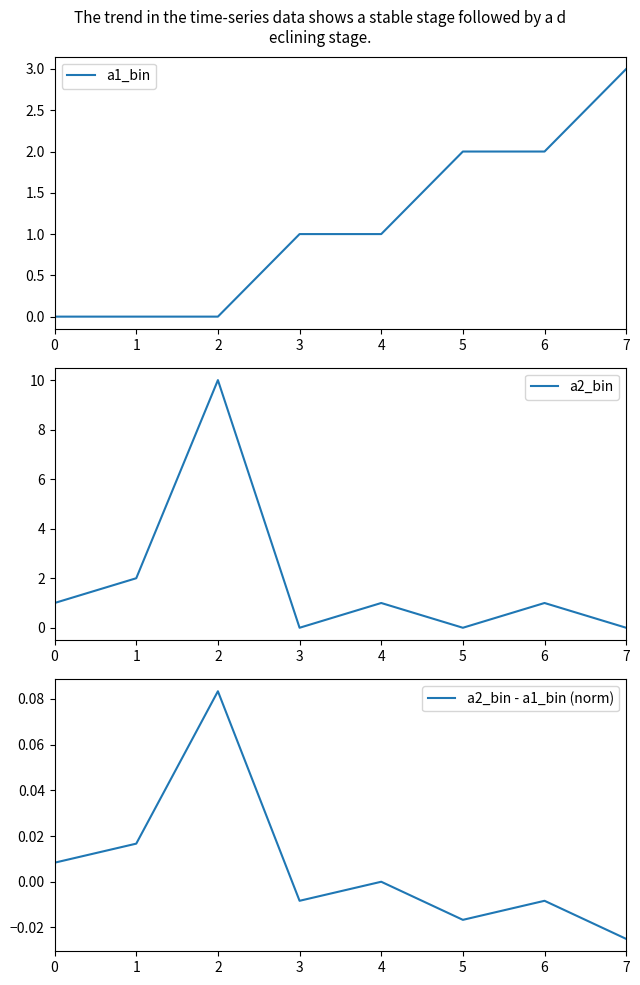

How many data points in a2_bin are less than 1?

3